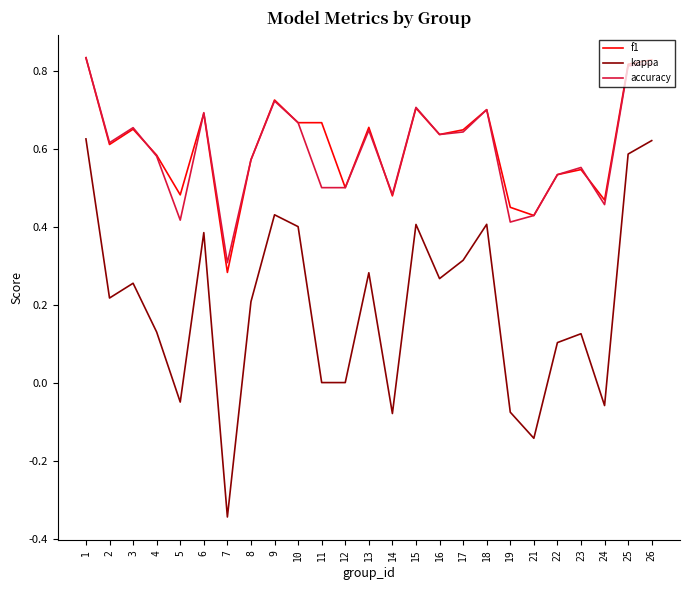

Which series changed the most between 8 and 17?

kappa